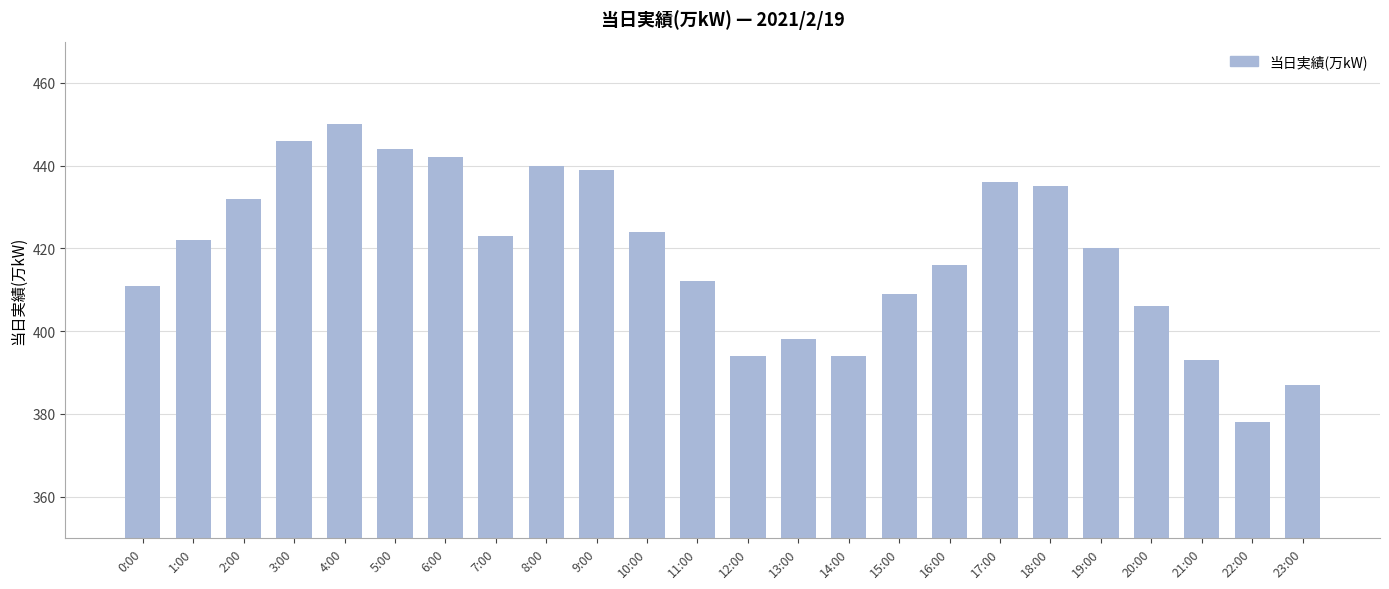

What position from the left is 14:00?

15